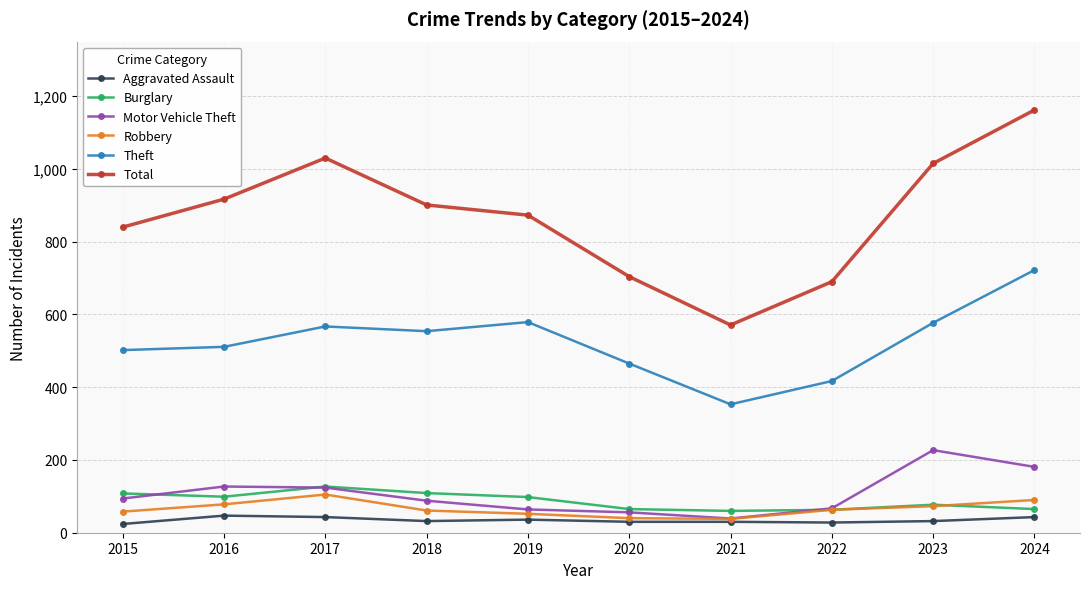

Between 2019 and 2020, which series saw the biggest shift?

Total